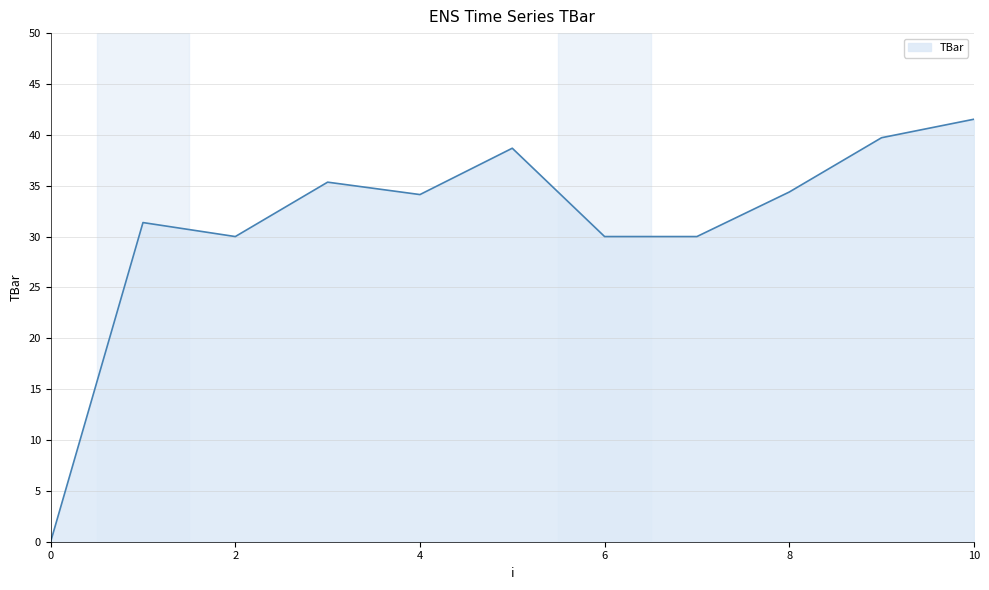

What is the greatest value displayed?

41.5